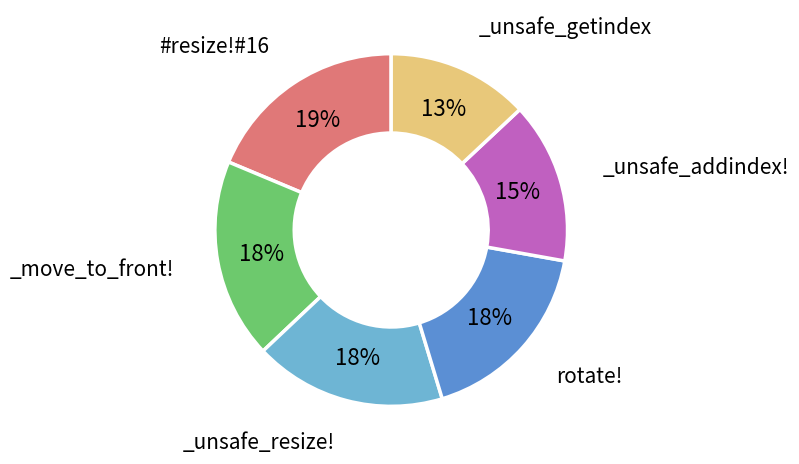

Is there a majority slice in this chart?

No